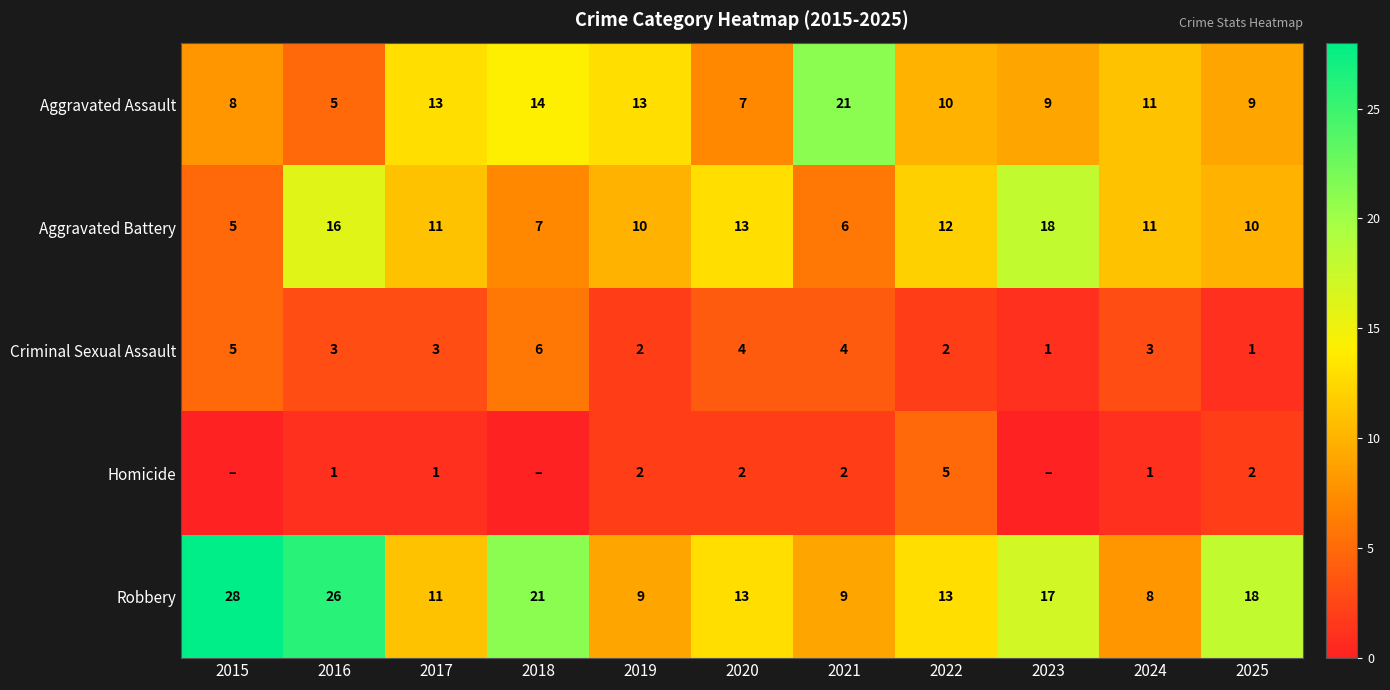

Is the value of Homicide at 2021 greater than the value of Aggravated Battery at 2015?

No